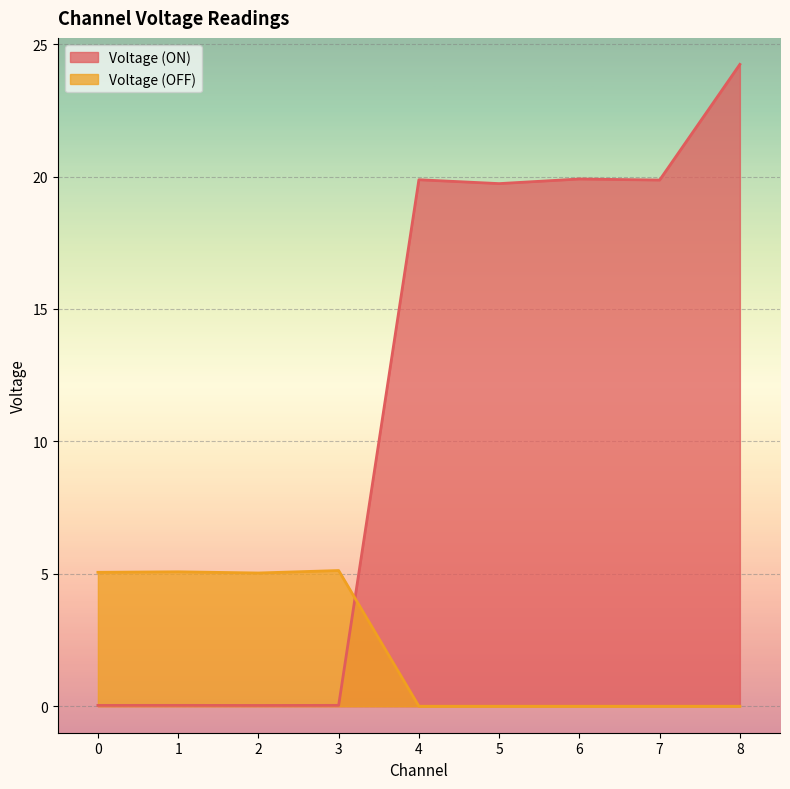

Reading left to right, transcribe all the data shown in this chart.

Voltage (ON): 0=0.0	1=0.0	2=0.0	3=0.0	4=19.9	5=19.7	6=19.9	7=19.9	8=24.2
Voltage (OFF): 0=5.1	1=5.1	2=5.0	3=5.1	4=-0.0	5=-0.0	6=-0.0	7=-0.0	8=0.0